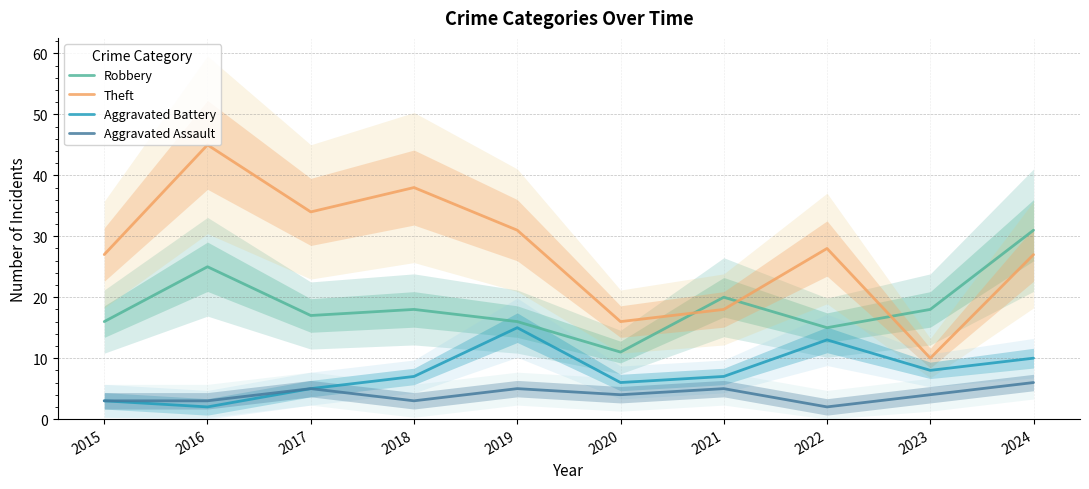

What value does the Aggravated Assault series have at 2021?

5